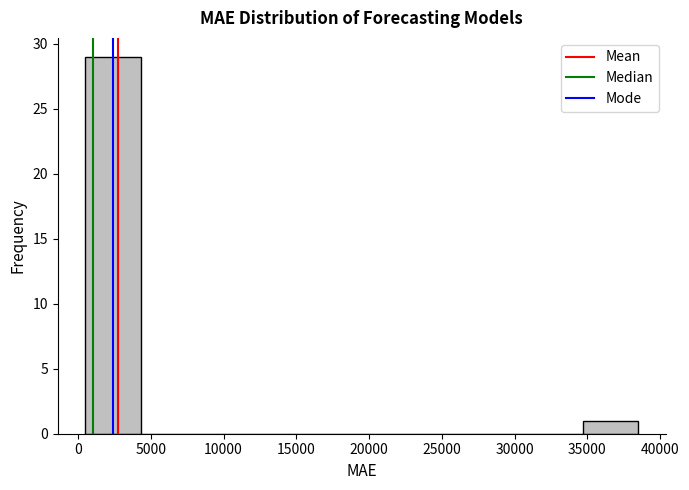

Reading left to right, transcribe this chart: for each bar, give the range it covers on the x-axis and its height. Neither the bar edges nor the heights are printed on the chart, so give them approximately, as read against the axes.

500 to 4500: 29
4500 to 8000: 0
8000 to 12000: 0
12000 to 15500: 0
15500 to 19500: 0
19500 to 23500: 0
23500 to 27000: 0
27000 to 31000: 0
31000 to 34500: 0
34500 to 38500: 1